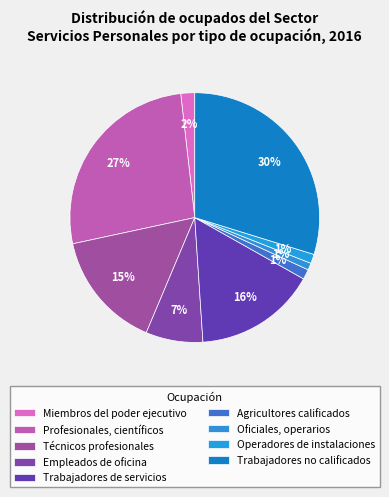

Count the number of slices in the pie.

9